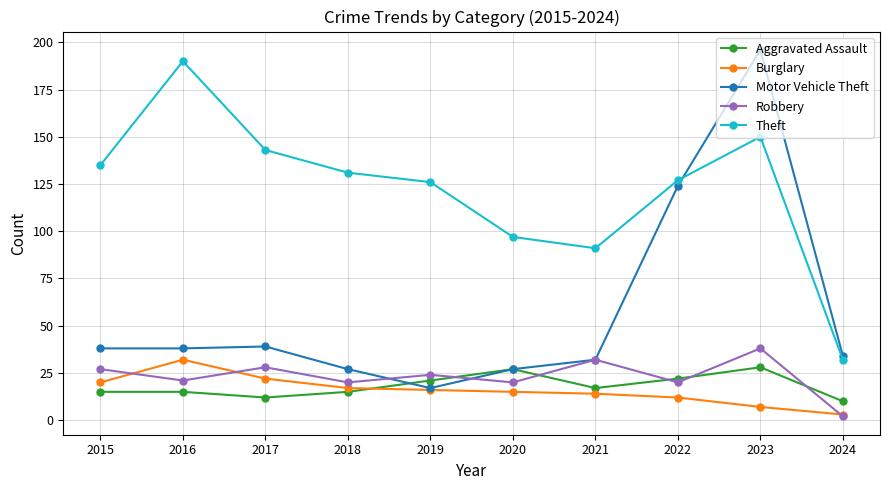

What is the average value of the Motor Vehicle Theft series?

57